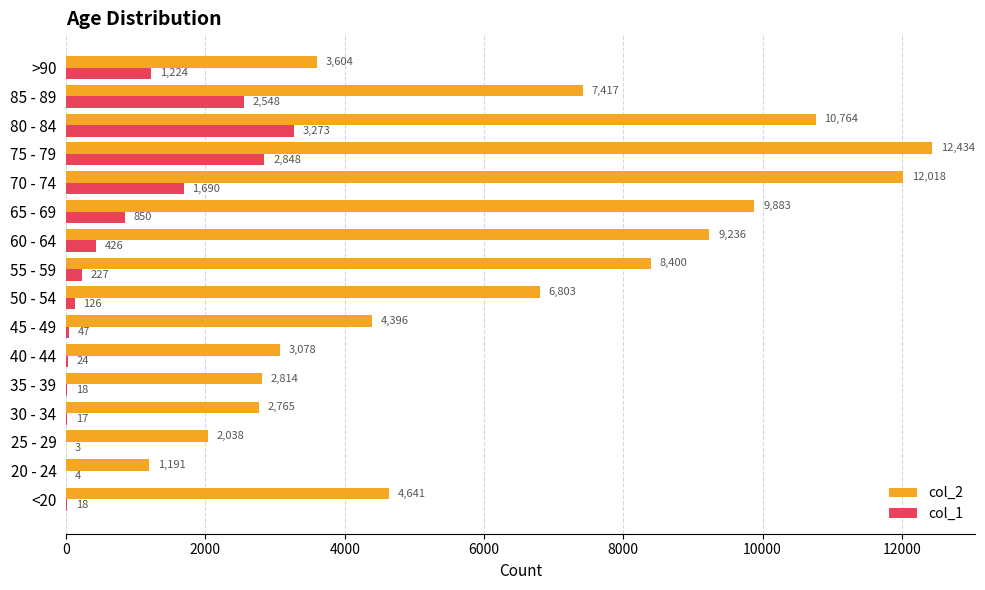

The value of col_2 at 25 - 29 is 3152. True or false?

False